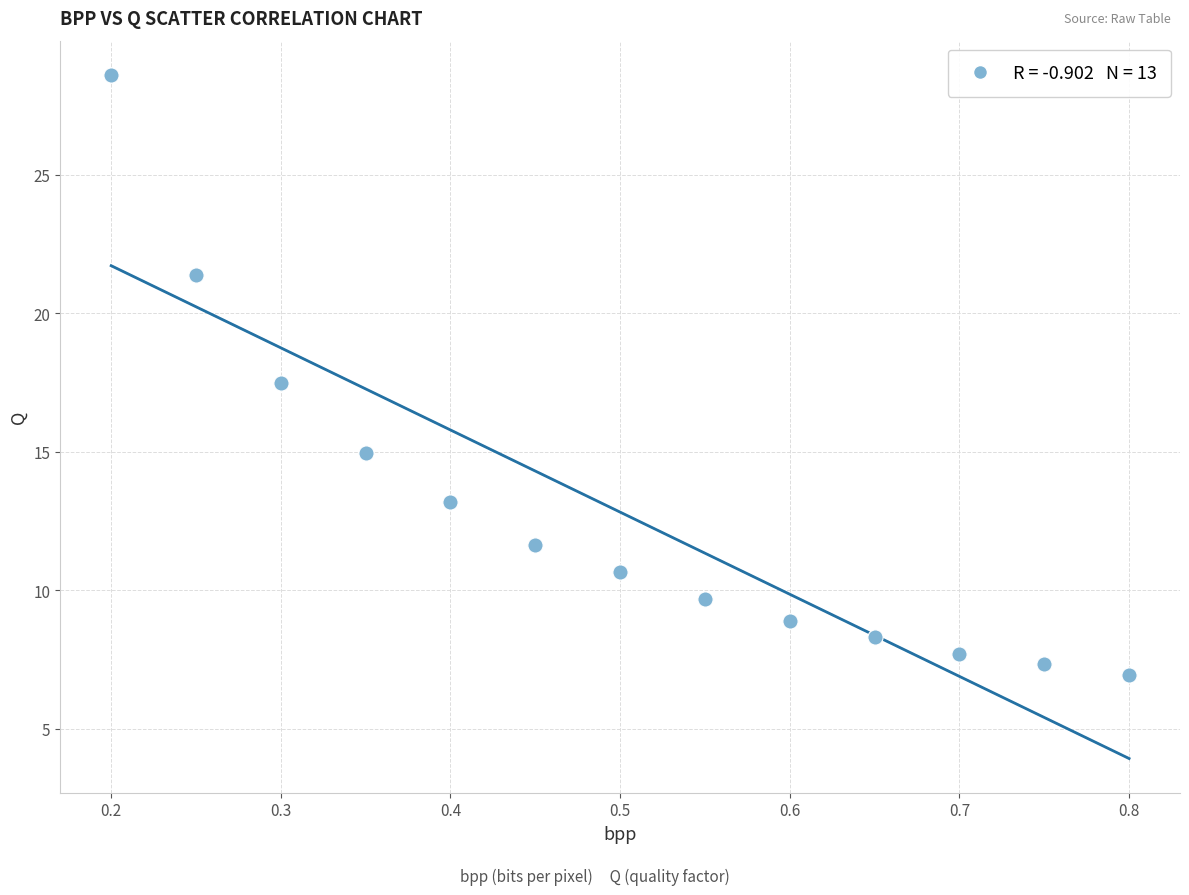

What Y value in the scatter plot is closest to 17?

17.5